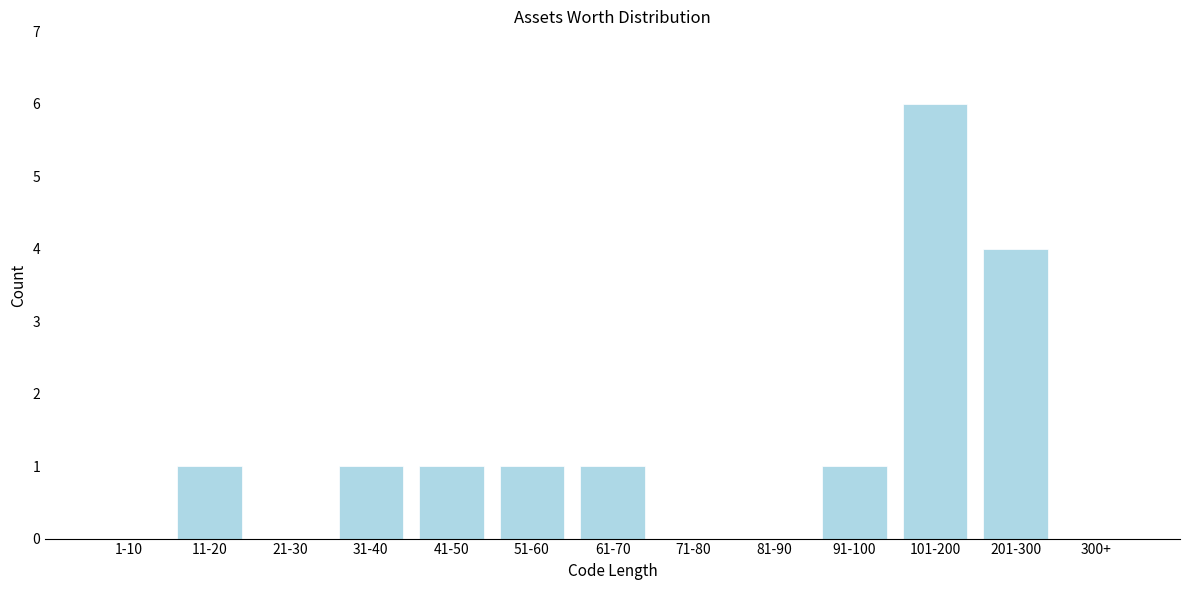

Reading right to left, extract all data points from this chart.

300+=0	201-300=4	101-200=6	91-100=1	81-90=0	71-80=0	61-70=1	51-60=1	41-50=1	31-40=1	21-30=0	11-20=1	1-10=0